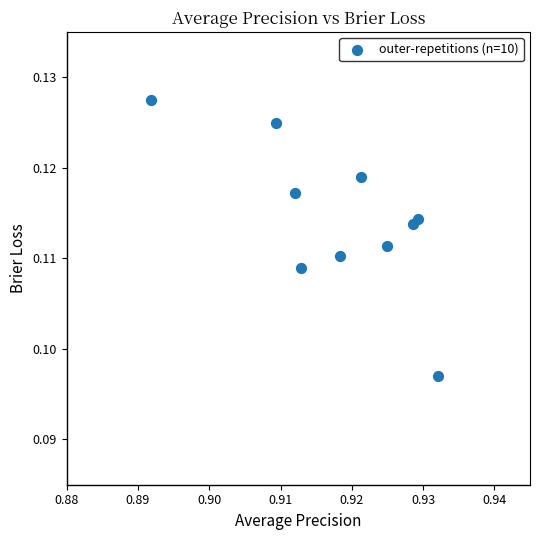

What is the average X value?

0.9